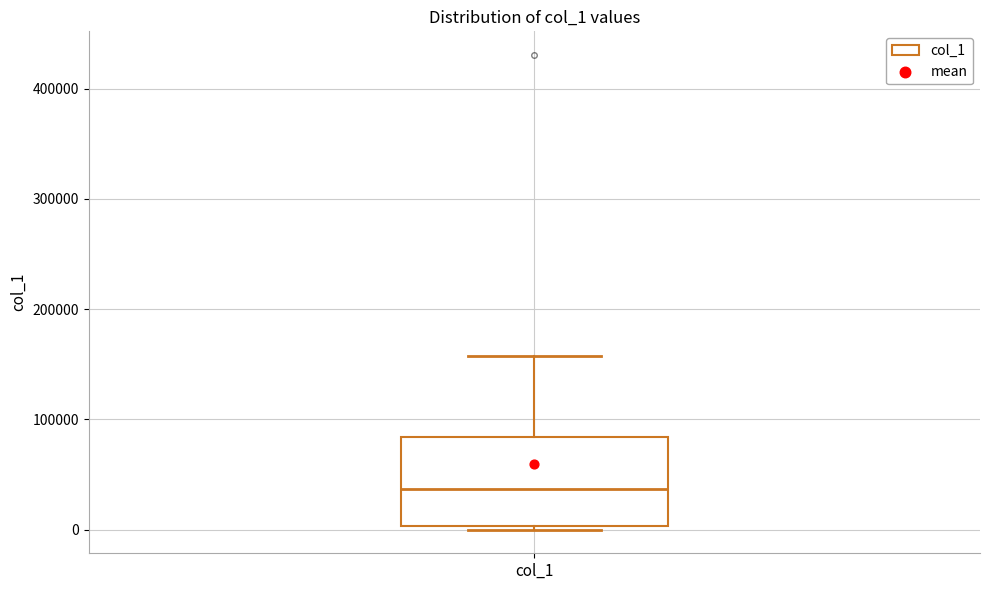

Read this box plot against the y-axis: the position of the median line, the range covered by the box, and the ends of both whiskers. The values are not printed on the chart, so give them approximately, as read against the axis.

median 40000, box 0 to 80000, whiskers 0 to 160000